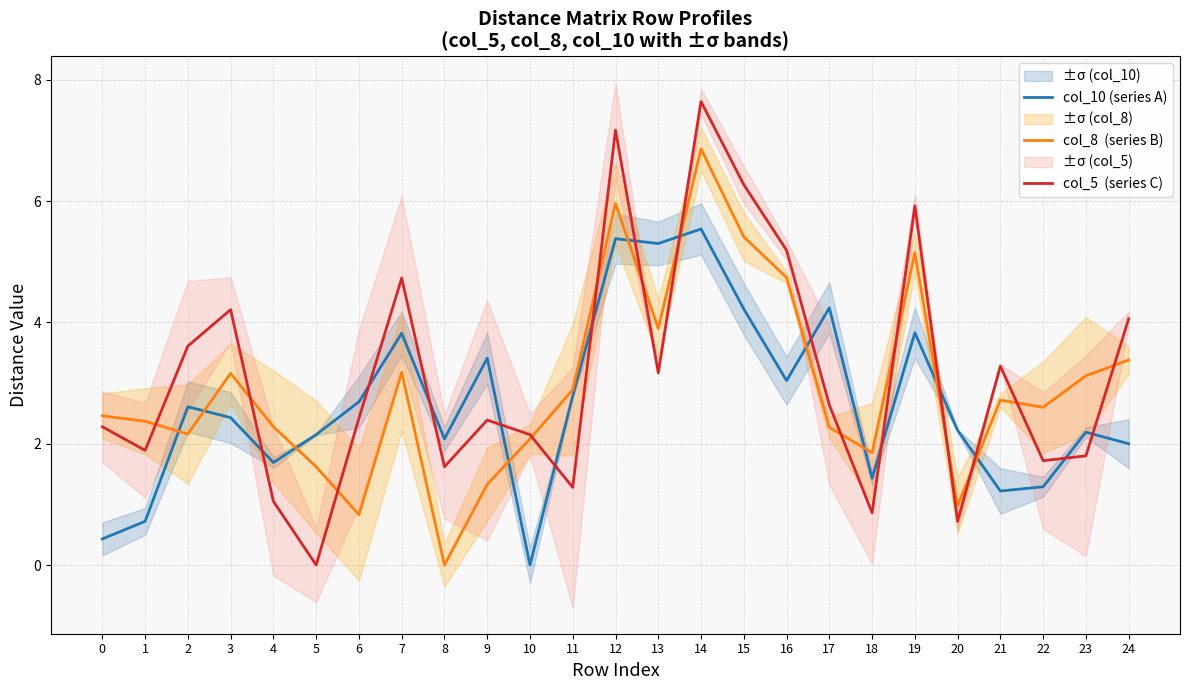

The col_8  (series B) series shows 3.1 at 23. True or false?

True